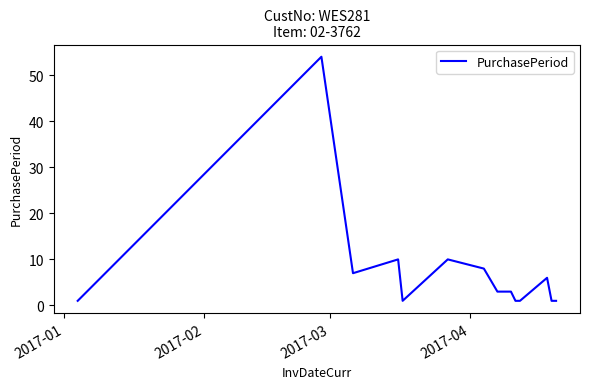

What is the difference between the maximum and minimum values?

53